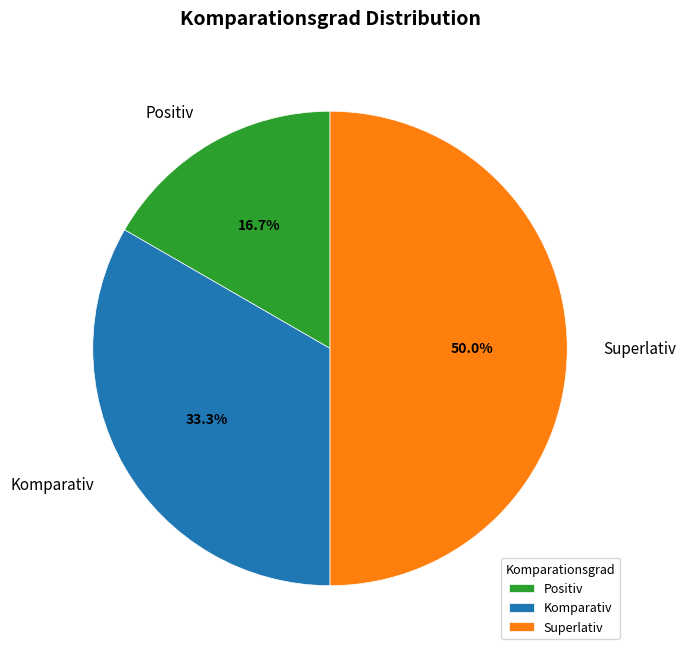

Approximately how many times larger is the value at Positiv compared to Superlativ?

0.3